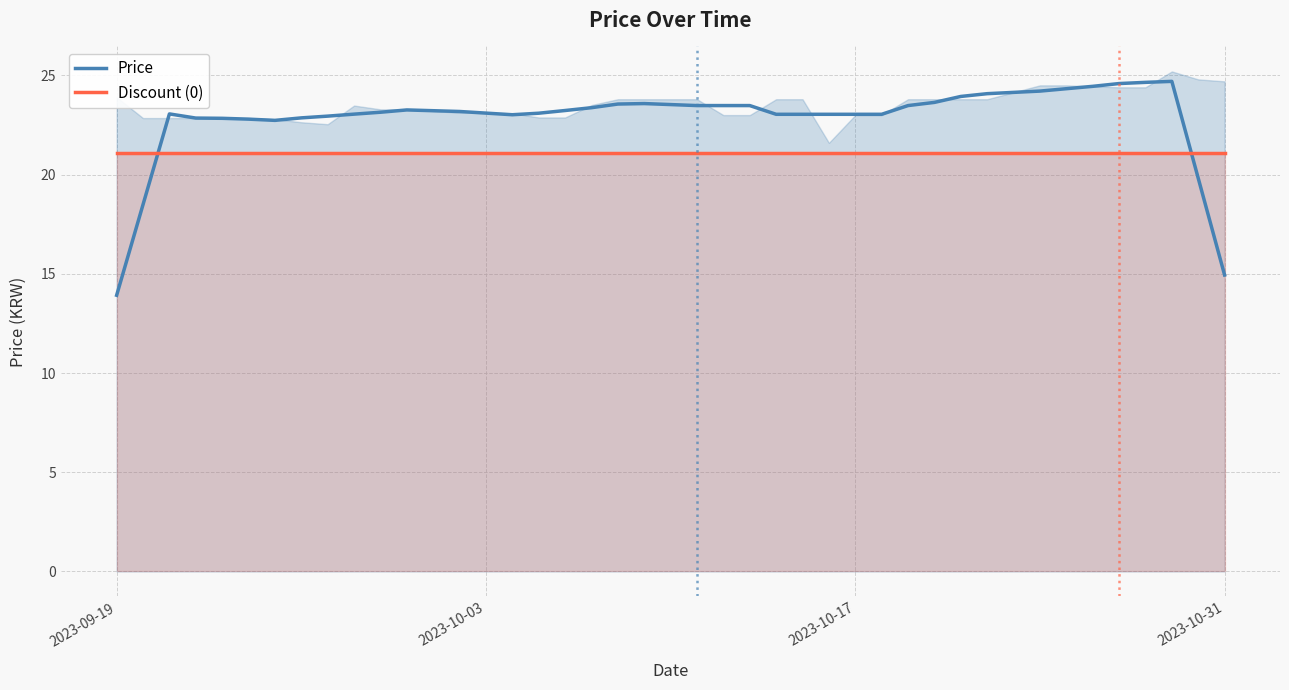

How many lines are shown in the chart?

2